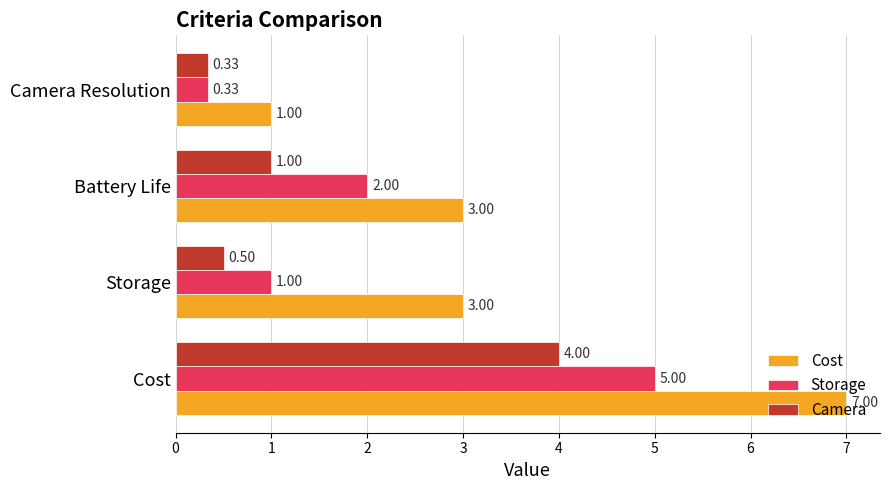

What is the difference between the highest and lowest values at Battery Life?

2.0